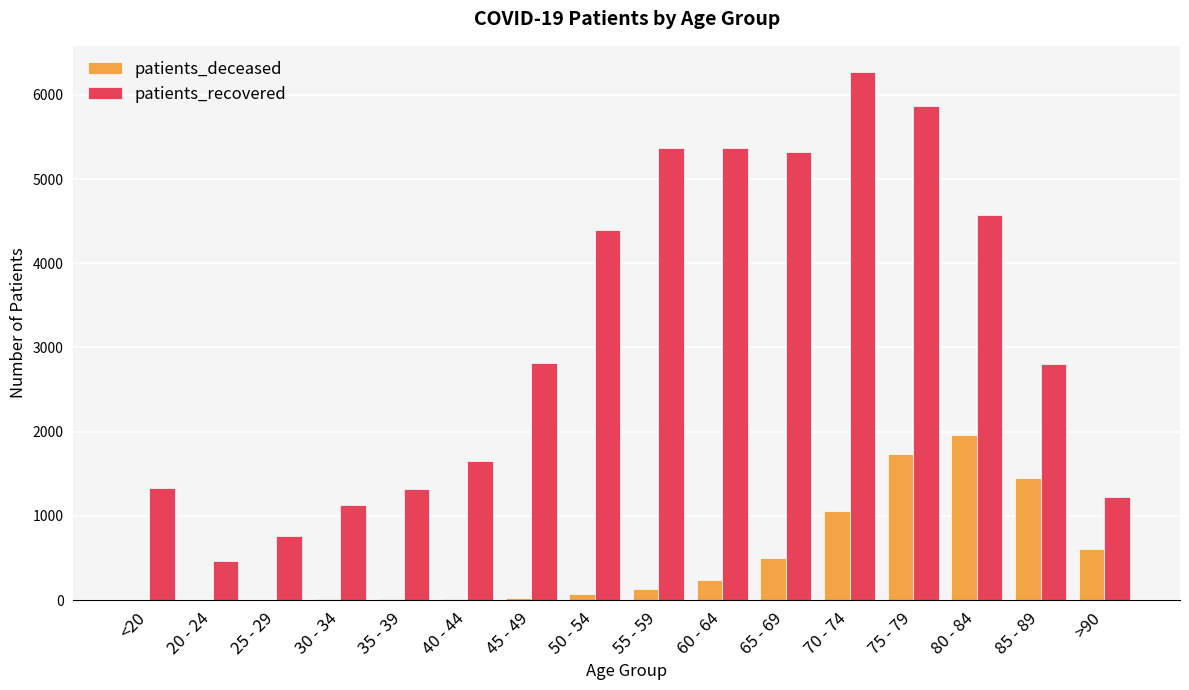

Does the chart contain stacked bars?

No